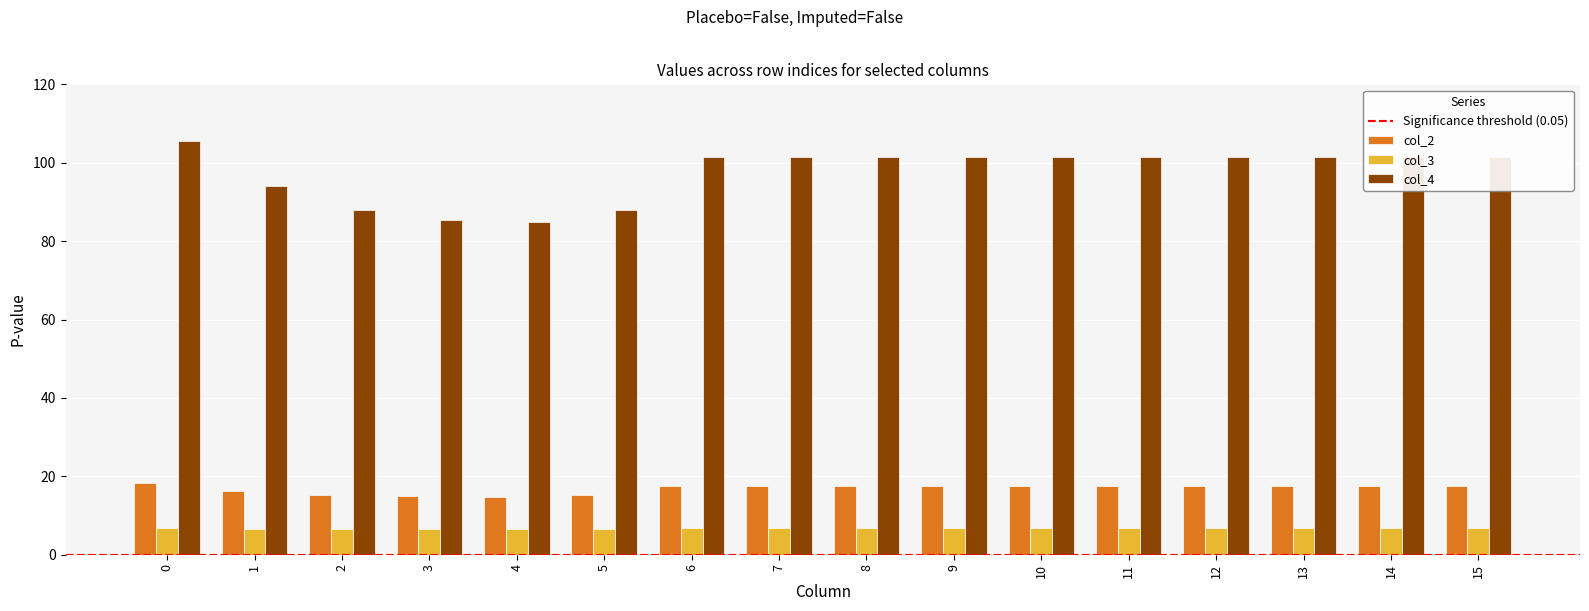

What is the maximum value for col_3?

6.9